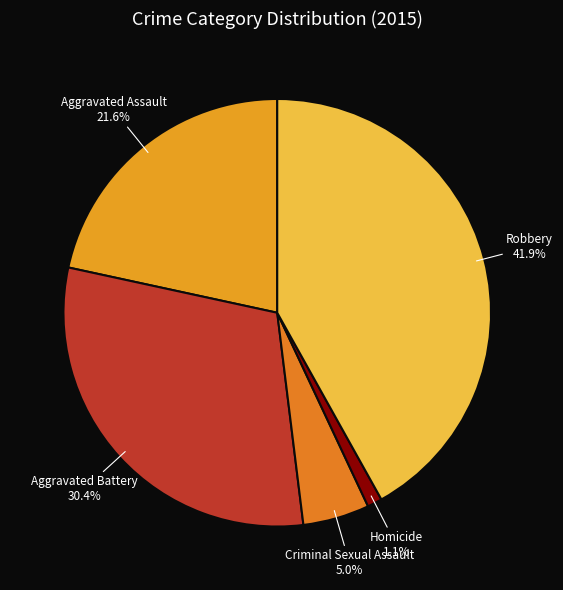

Which category has the smallest portion of the pie?

Homicide